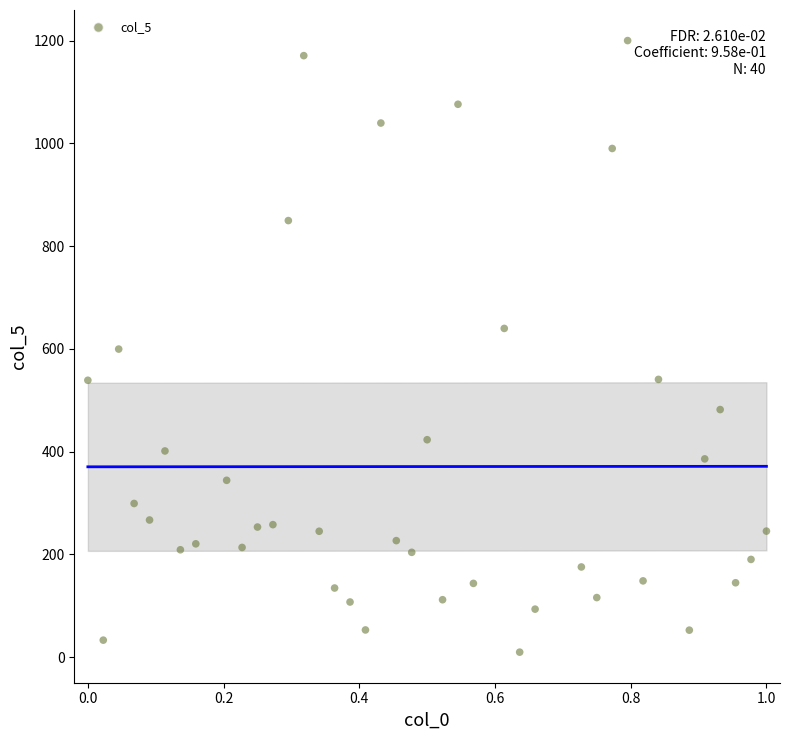

What is the range of Y values (max minus min)?

1190.0